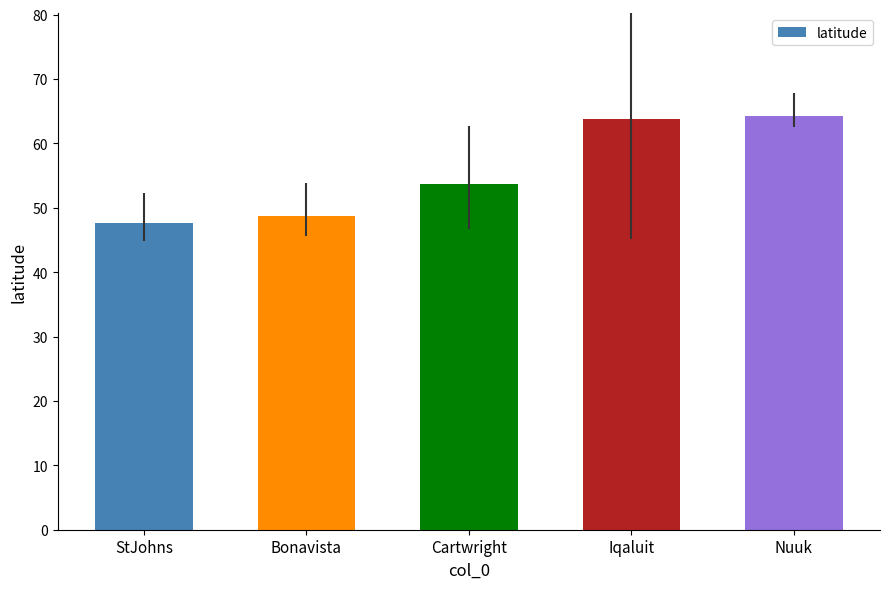

Count the number of data series in this chart.

1